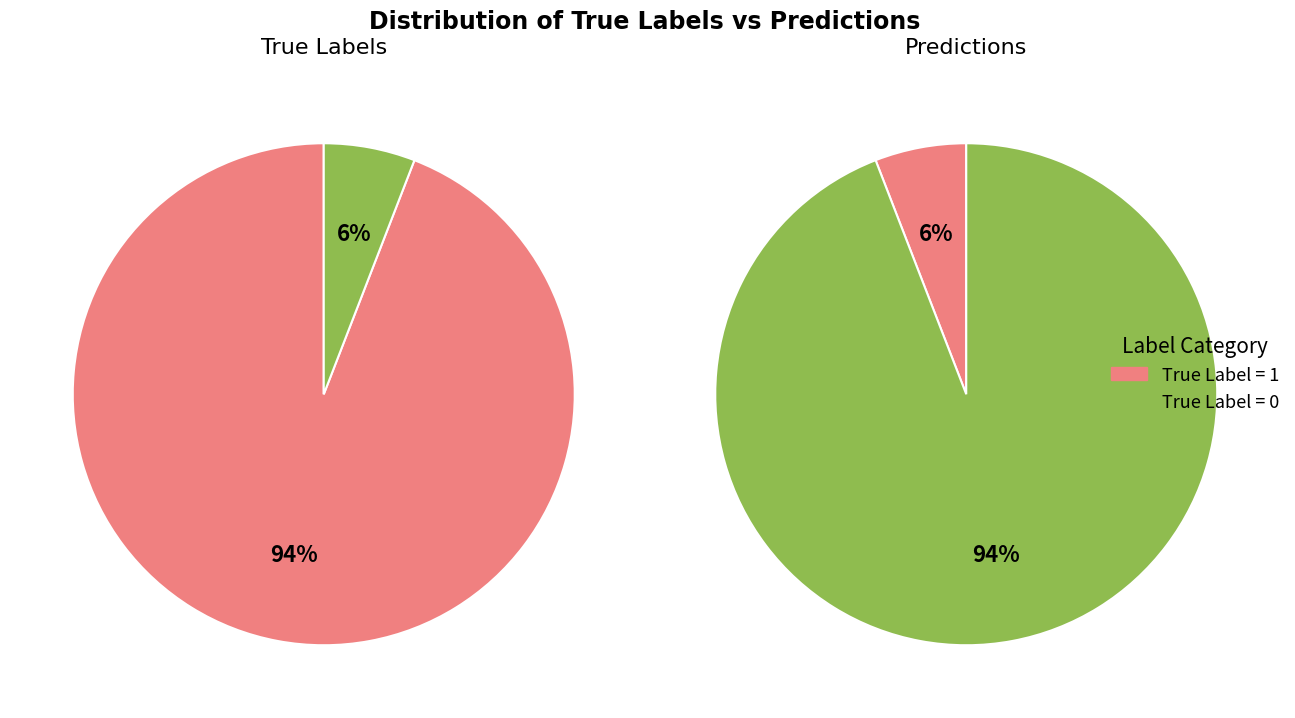

The 6 slice represents 1% of the pie. True or false?

False